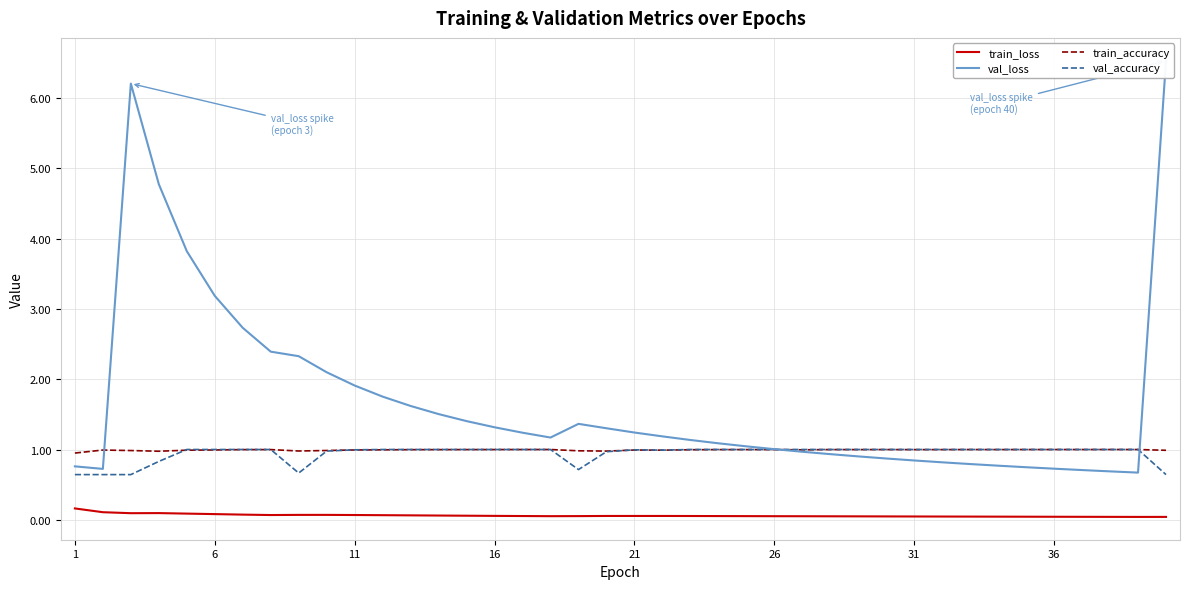

How many data points does each series have?

40